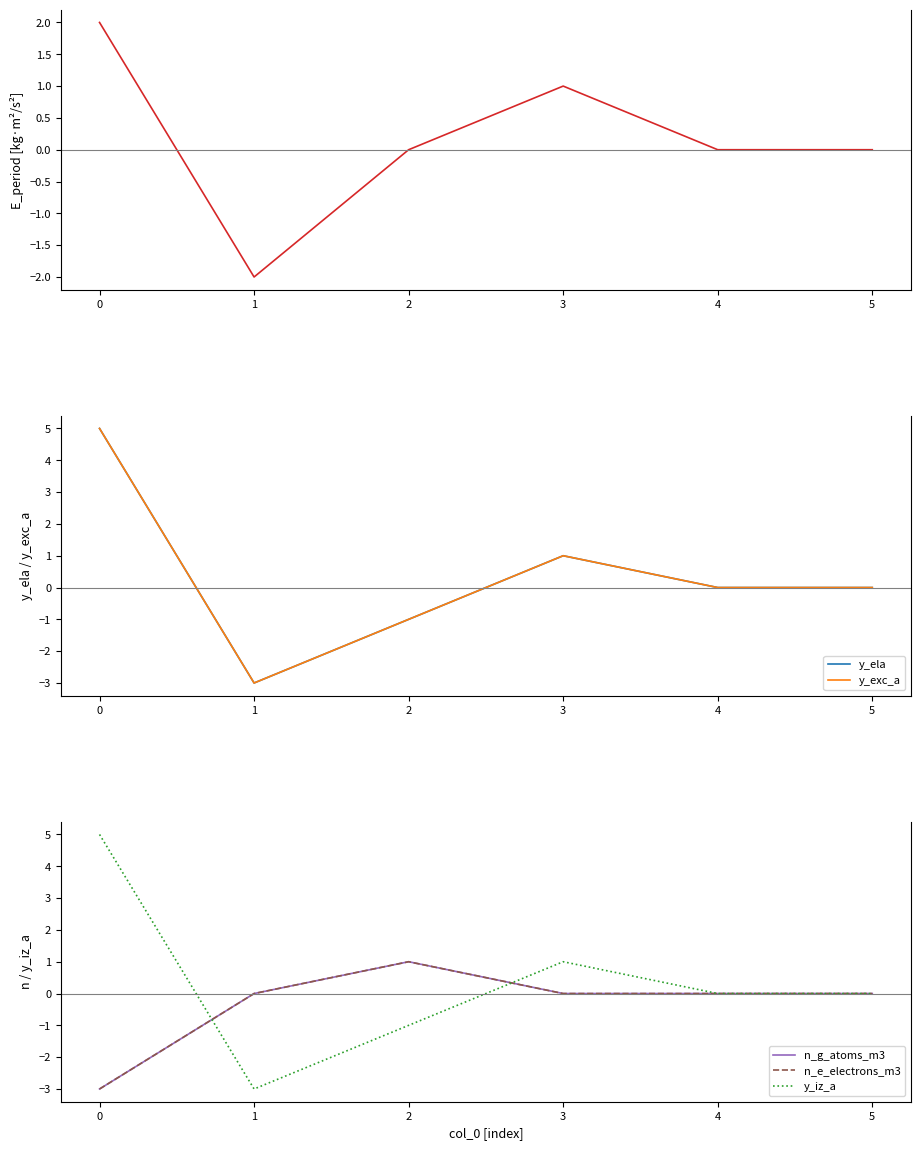

In y_ela, how many points are lower than both neighbors (excluding endpoints)?

1